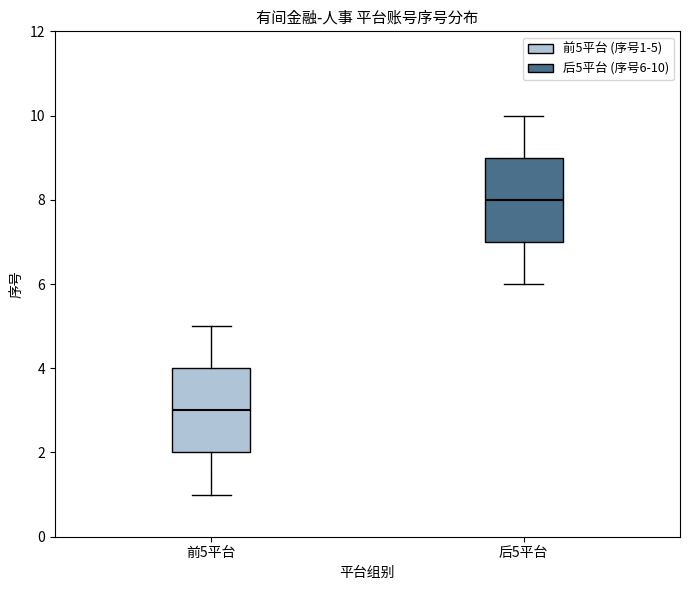

Which box's median line is the lowest?

前5平台